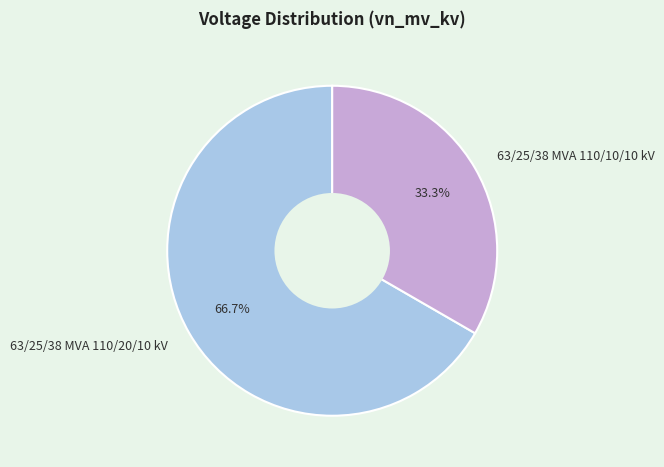

True or false: 63/25/38 MVA 110/10/10 kV accounts for 43% of the total.

False